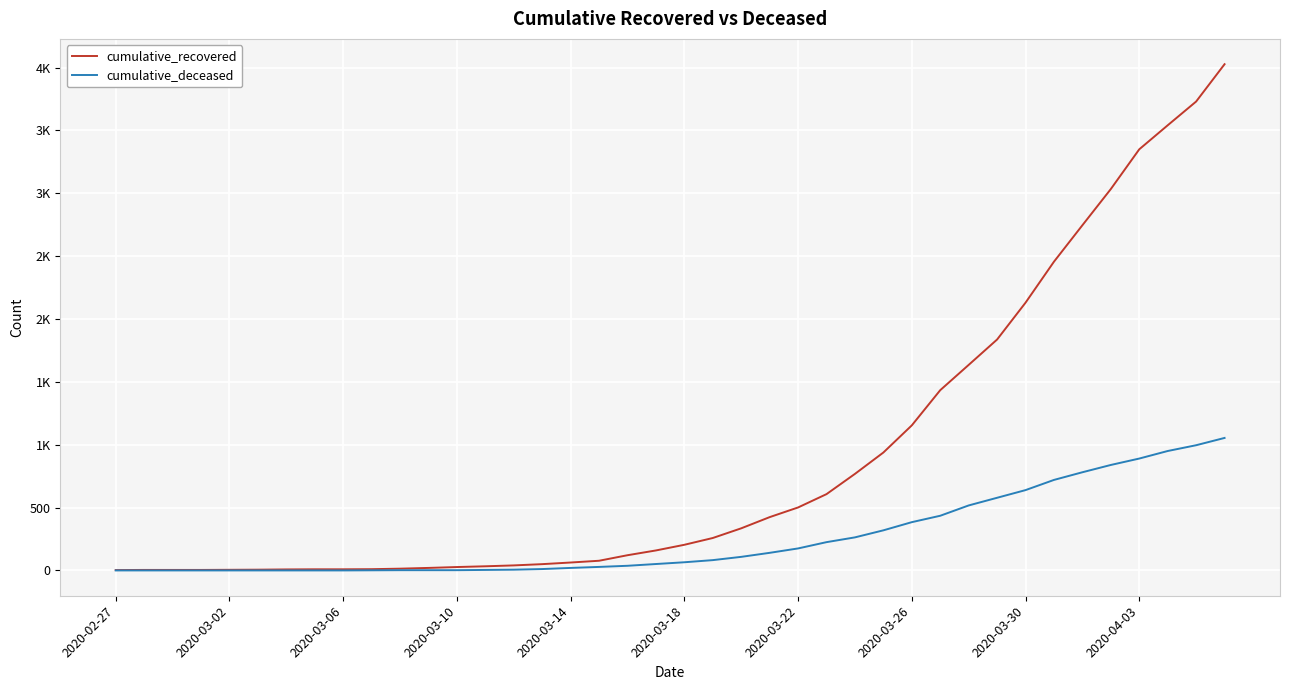

Does the chart display data point markers on the line(s)?

No